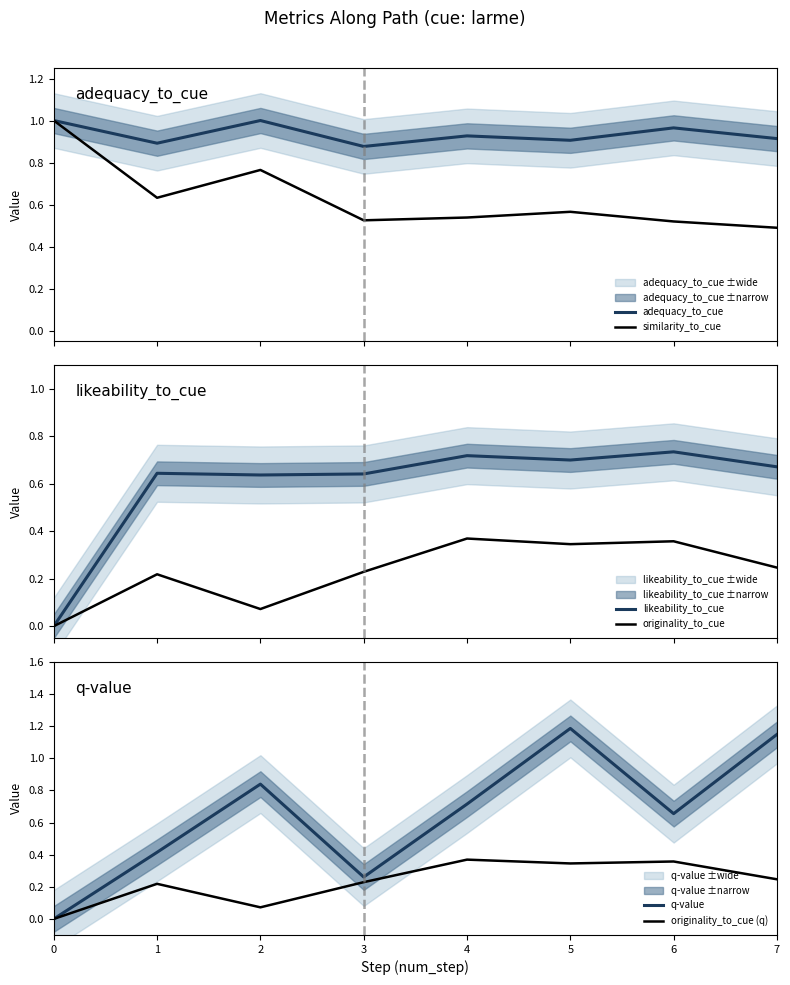

True or false: adequacy_to_cue has a value of 1.0 at 2.

True